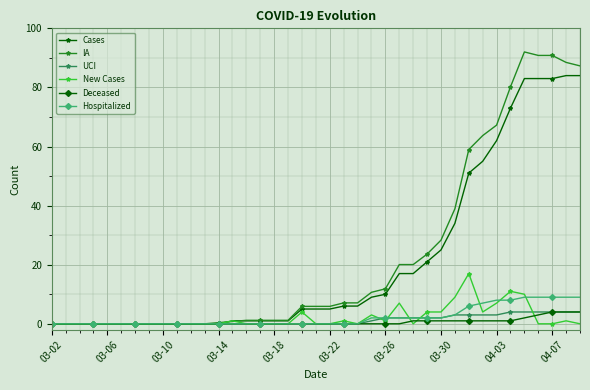

True or false: Deceased and New Cases intersect in this chart.

True